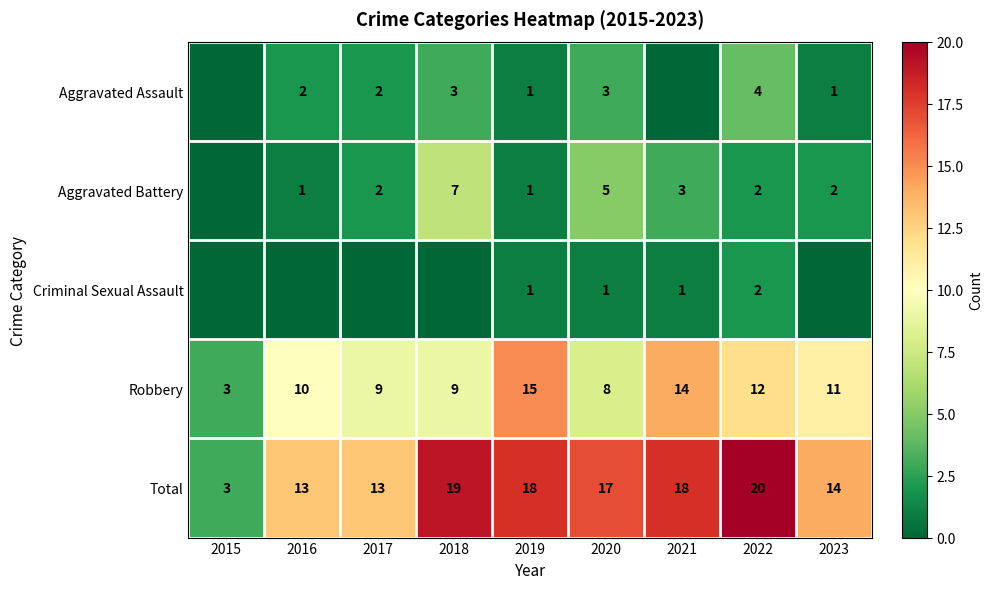

How many data points in Robbery are less than 10?

4